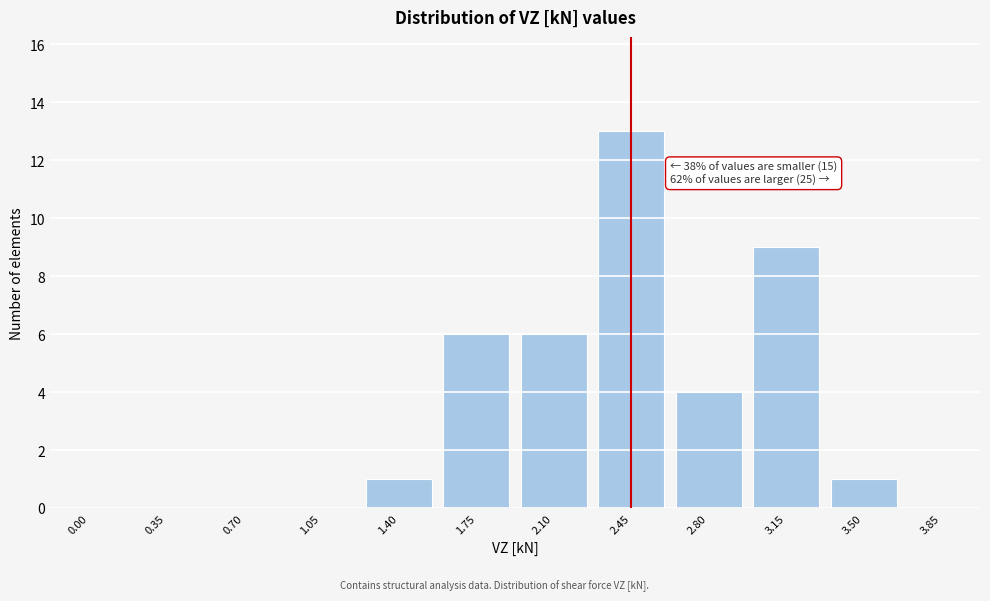

Reading left to right, list all the values displayed in this chart.

0.00=0	0.35=0	0.70=0	1.05=0	1.40=1	1.75=6	2.10=6	2.45=13	2.80=4	3.15=9	3.50=1	3.85=0